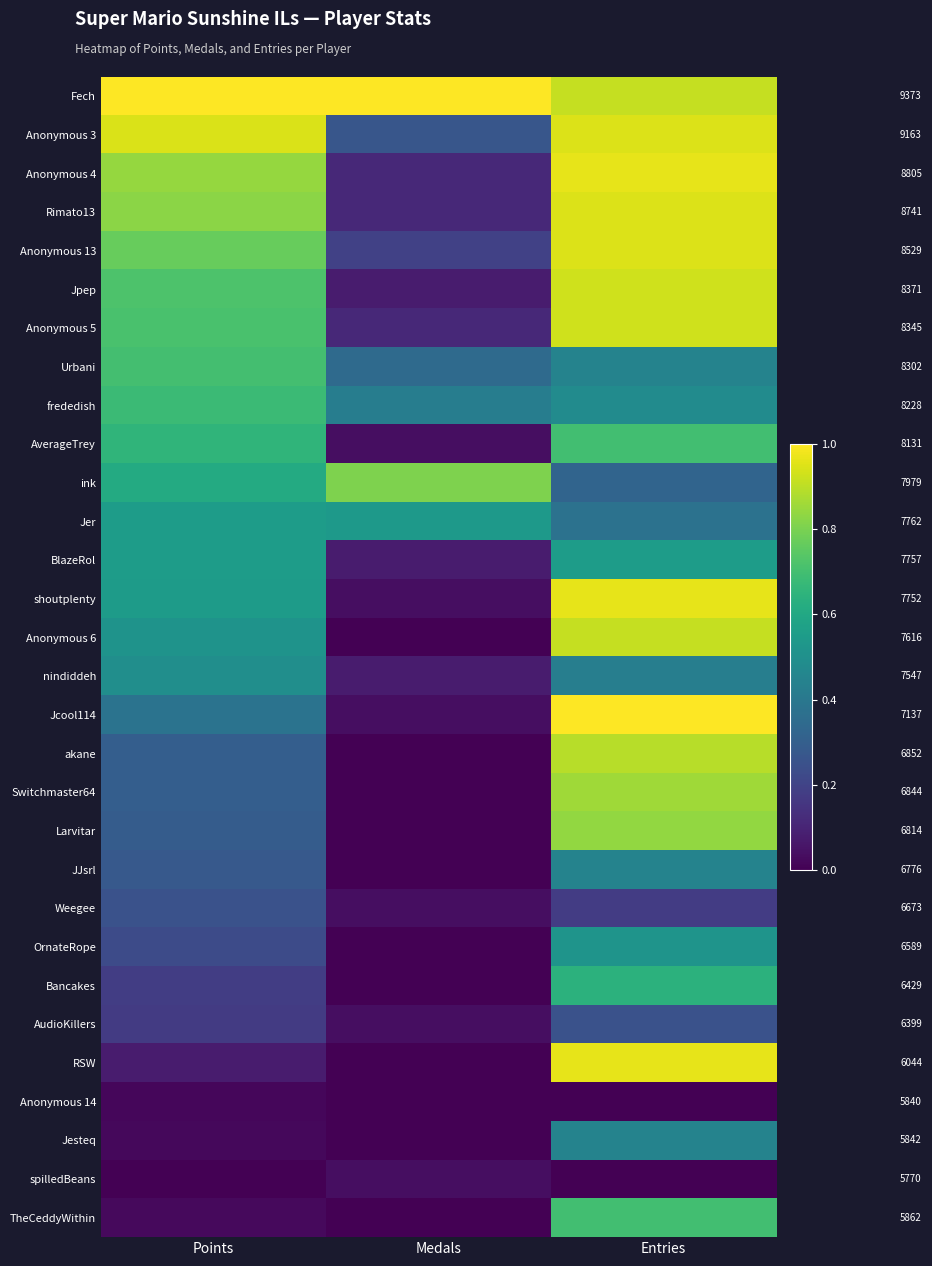

At Points, list the series in order from largest to smallest.

Fech, Anonymous 3, Anonymous 4, Rimato13, Anonymous 13, Jpep, Anonymous 5, Urbani, frededish, AverageTrey, ink, Jer, BlazeRol, shoutplenty, Anonymous 6, nindiddeh, Jcool114, akane, Switchmaster64, Larvitar, JJsrl, Weegee, OrnateRope, Bancakes, AudioKillers, RSW, TheCeddyWithin, Jesteq, Anonymous 14, spilledBeans